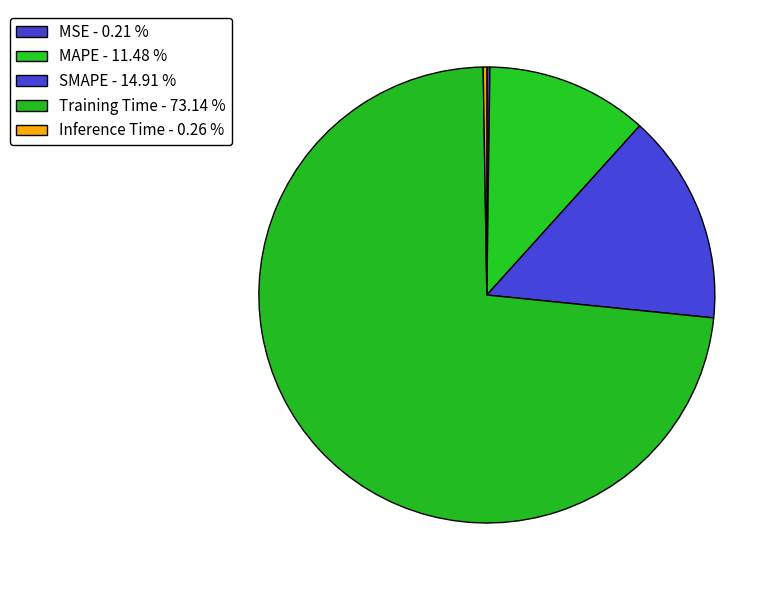

Is it true that Training Time is 87% of the pie?

False